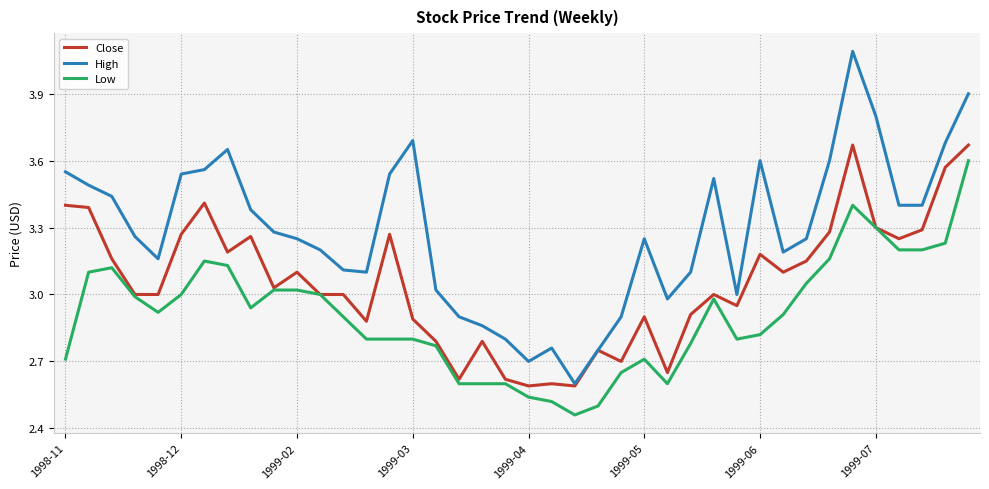

What is the difference between the second highest and second lowest values in the Close series?

1.1